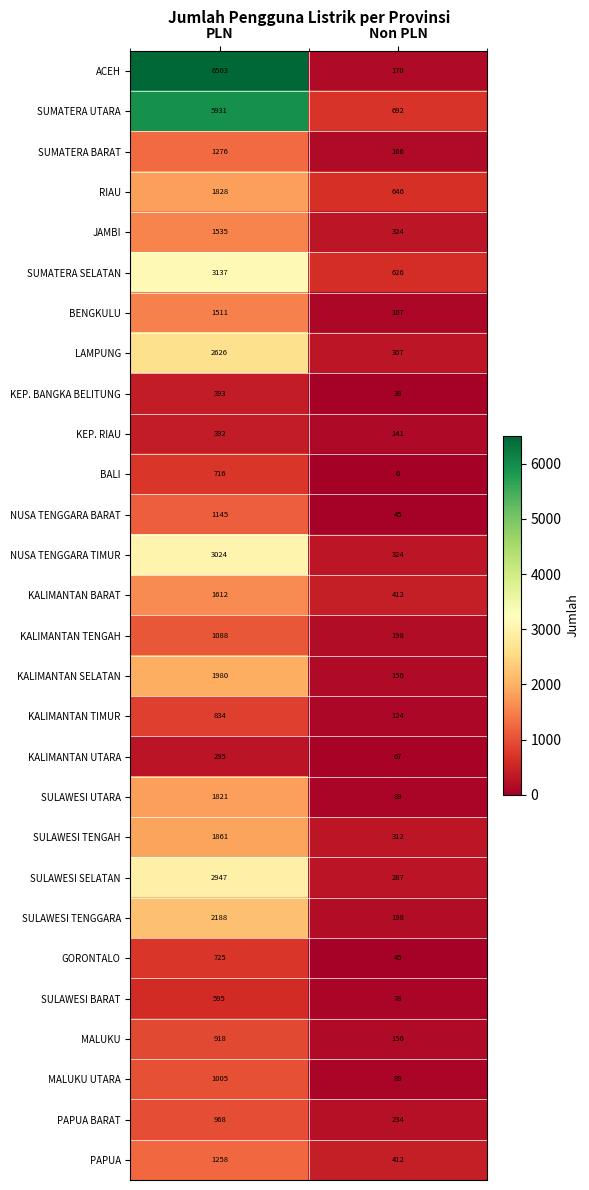

Is it true that BALI equals 3 at Non PLN?

False